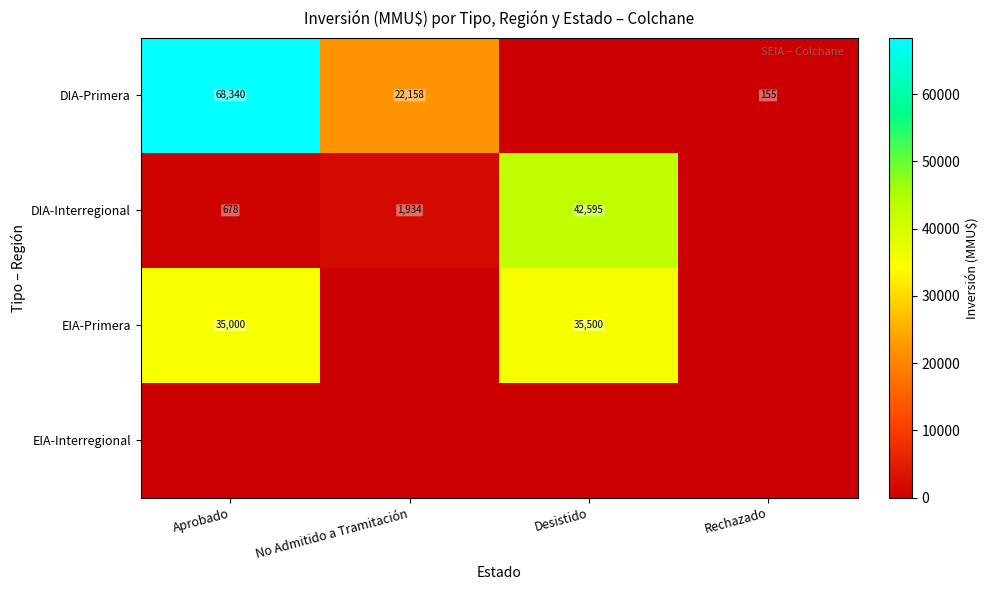

What is the maximum value shown in the chart?

68340